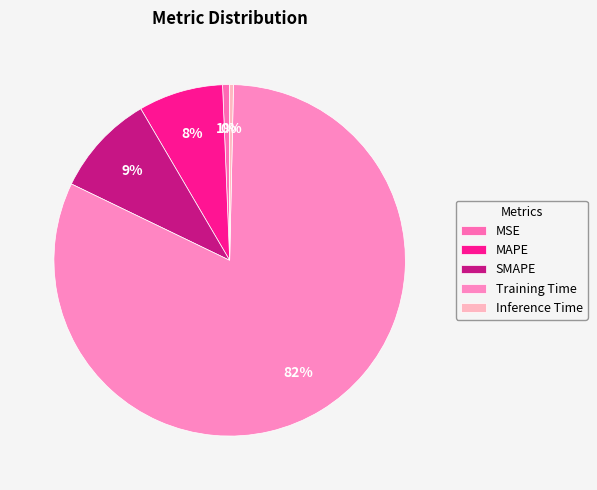

To the nearest percent, what is the combined percentage of MSE and SMAPE?

10%